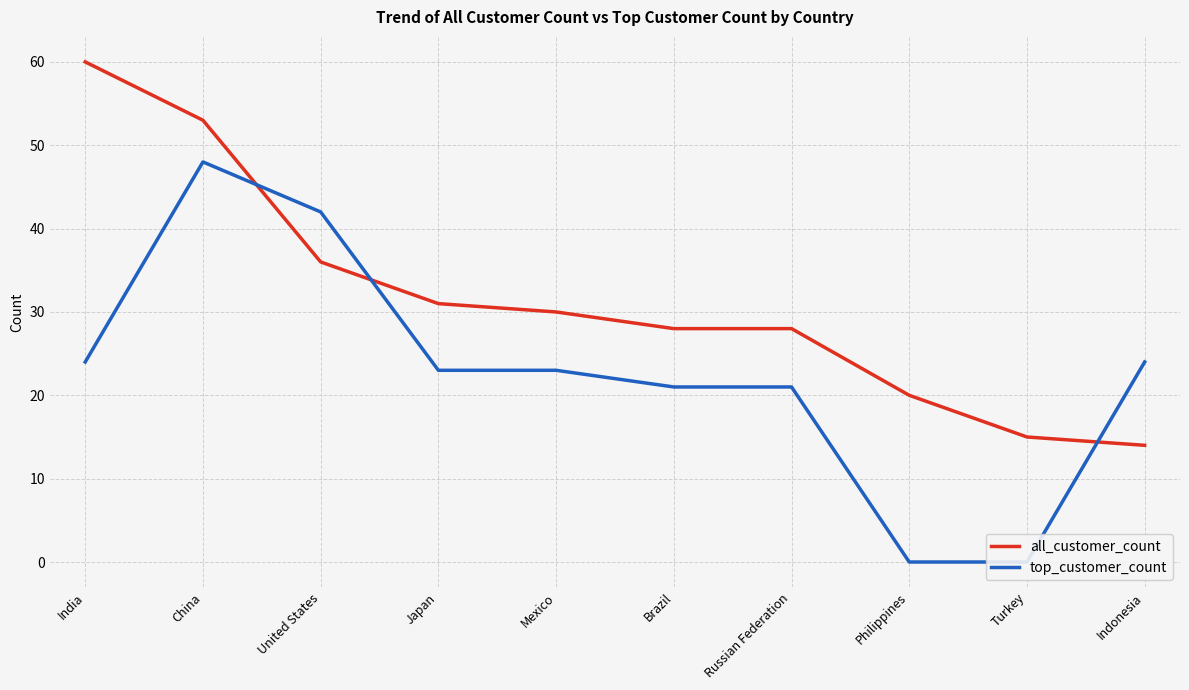

Is it true that all_customer_count equals 14 at Indonesia?

True